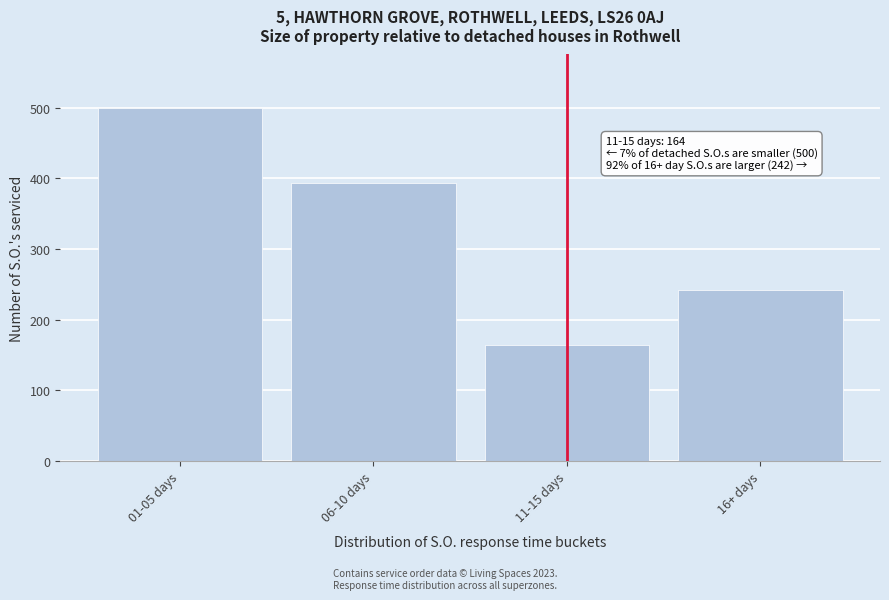

Reading left to right, list all the values displayed in this chart.

01-05 days=500	06-10 days=393	11-15 days=164	16+ days=242